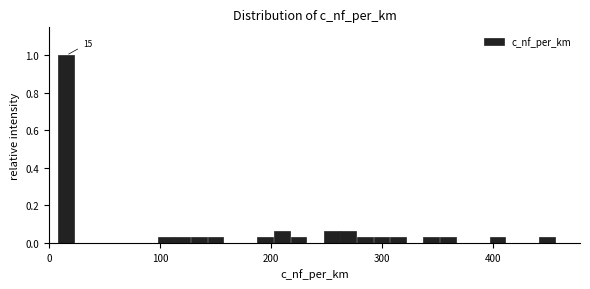

Read against the x-axis, roughly where is the centre of the tallest bar?

20